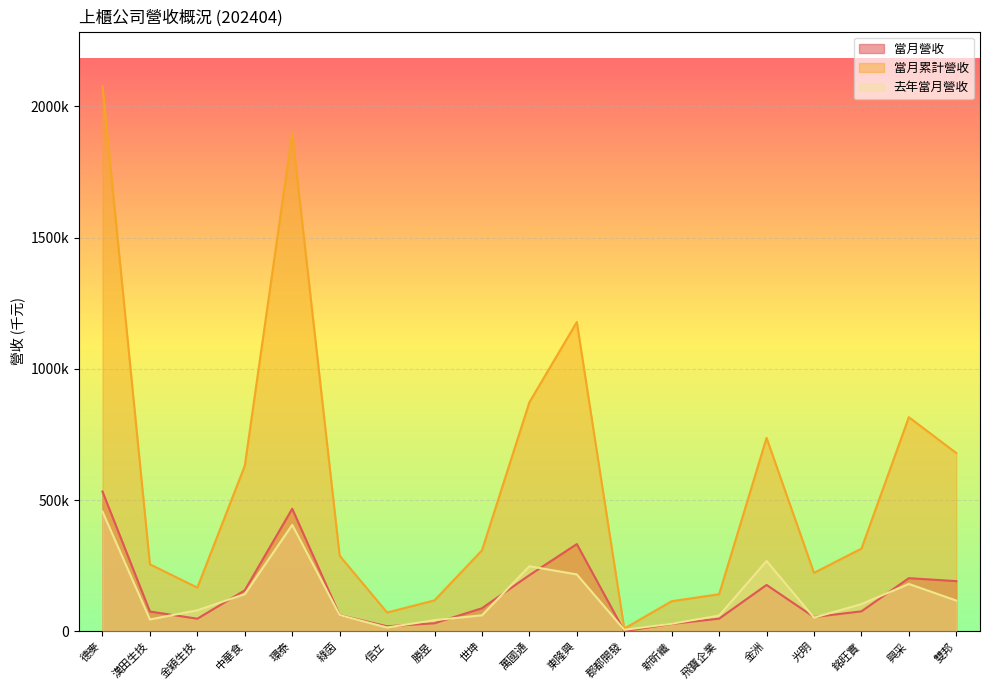

Where is the first local maximum for 當月累計營收?

環泰